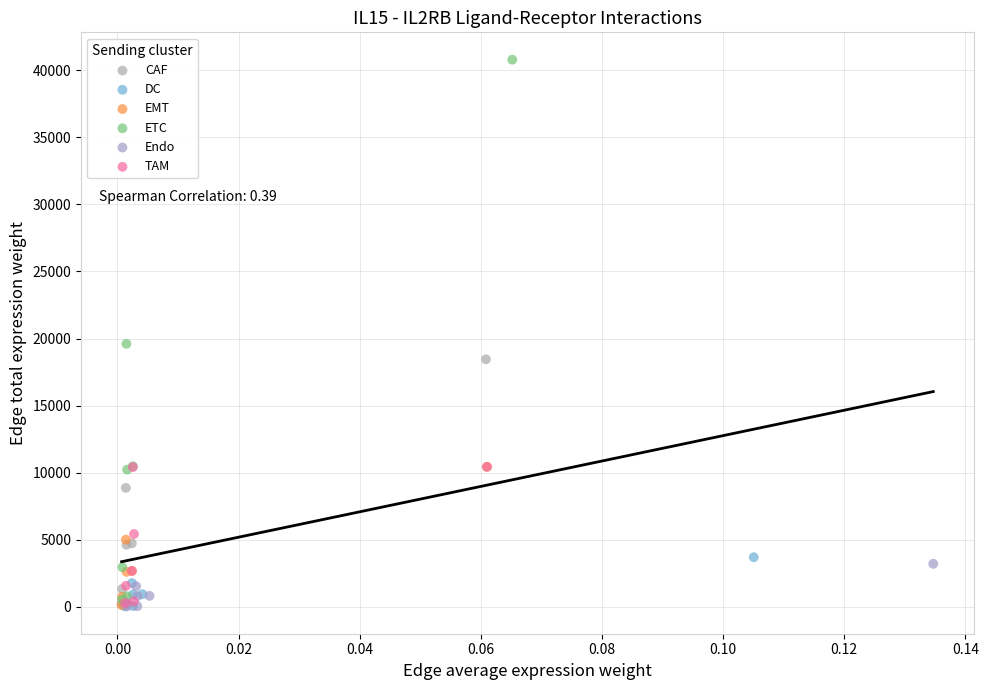

Which series has the largest Y range (max minus min)?

ETC